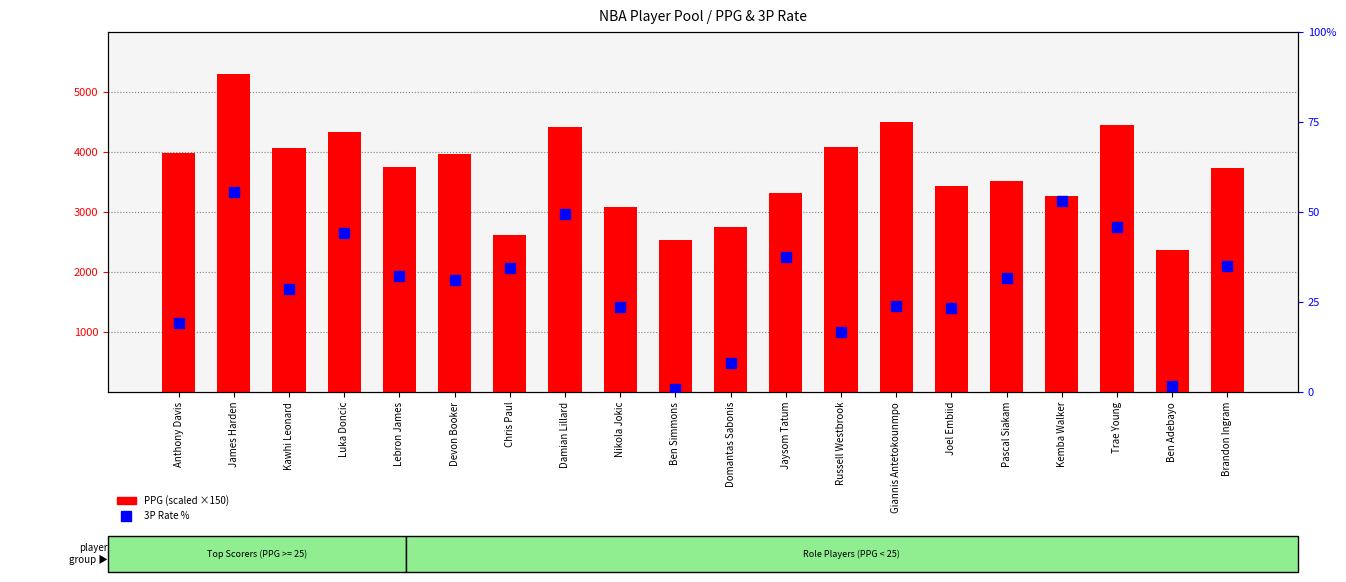

At which label does 3P Rate % first exceed 31?

James Harden